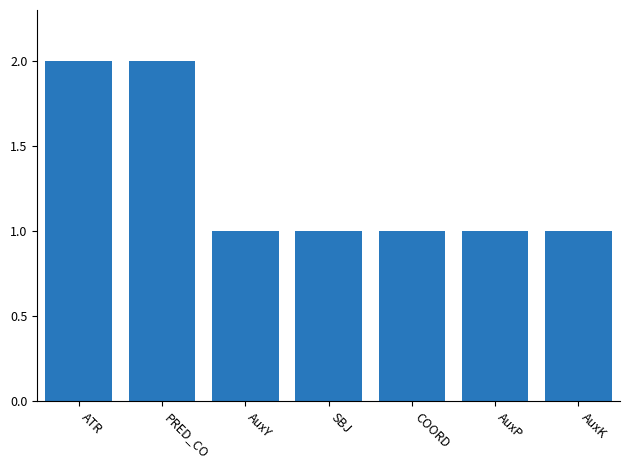

Reading left to right, list all the values displayed in this chart.

2	2	1	1	1	1	1